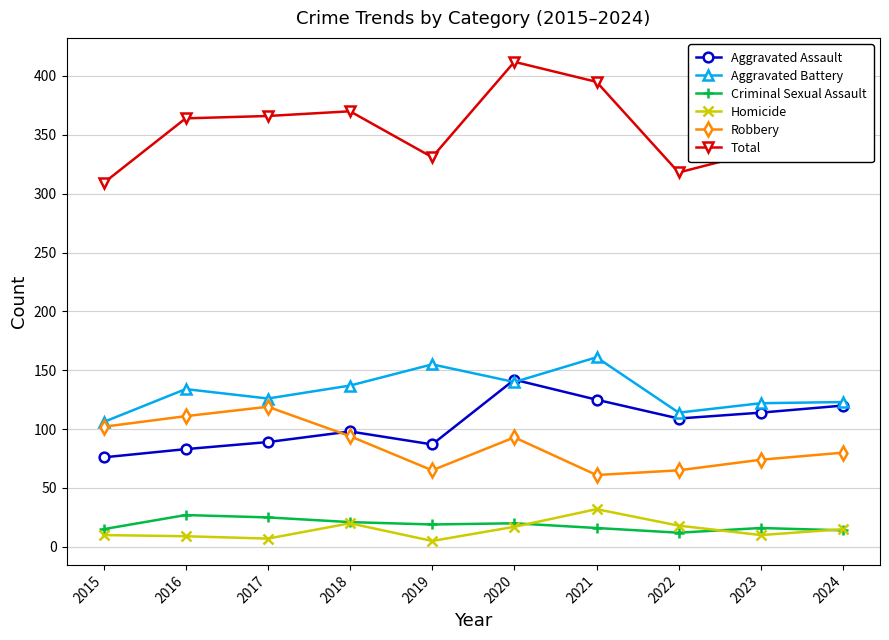

What is the maximum value for Criminal Sexual Assault?

27